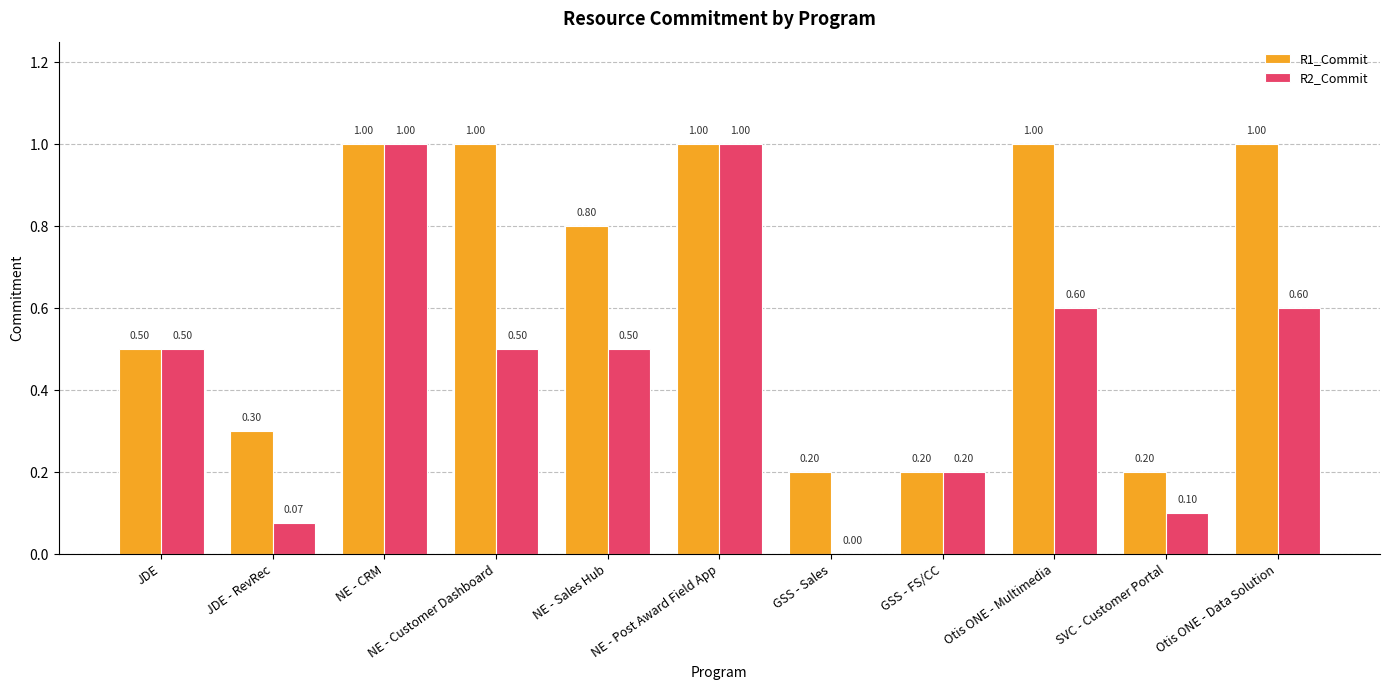

What is the total value across all series at SVC - Customer Portal?

0.3